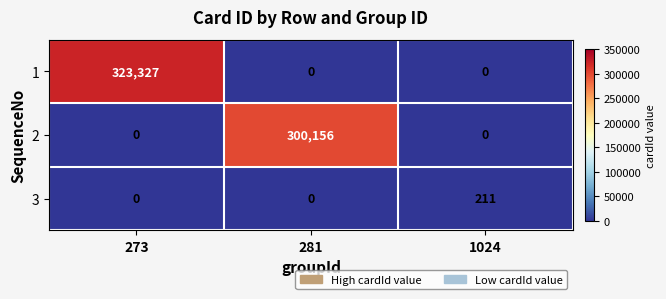

Reading left to right, what are all the values shown in this chart?

1: 323327	0	0
2: 0	300156	0
3: 0	0	211